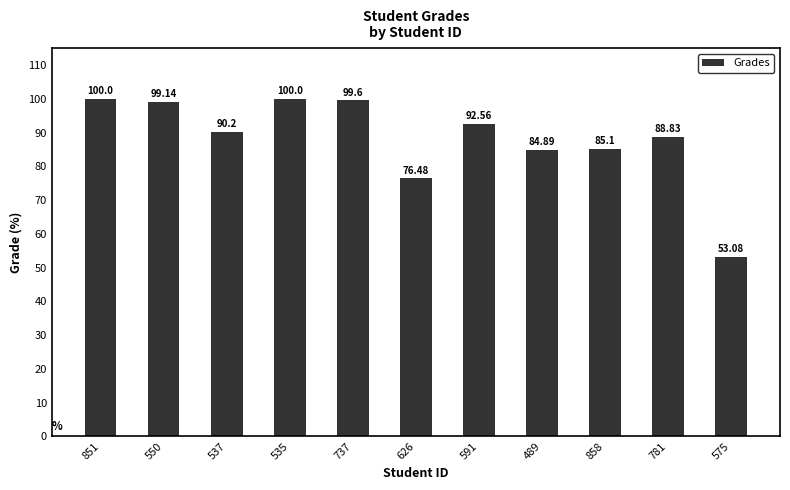

What is the label of the 5th bar from the left?

737